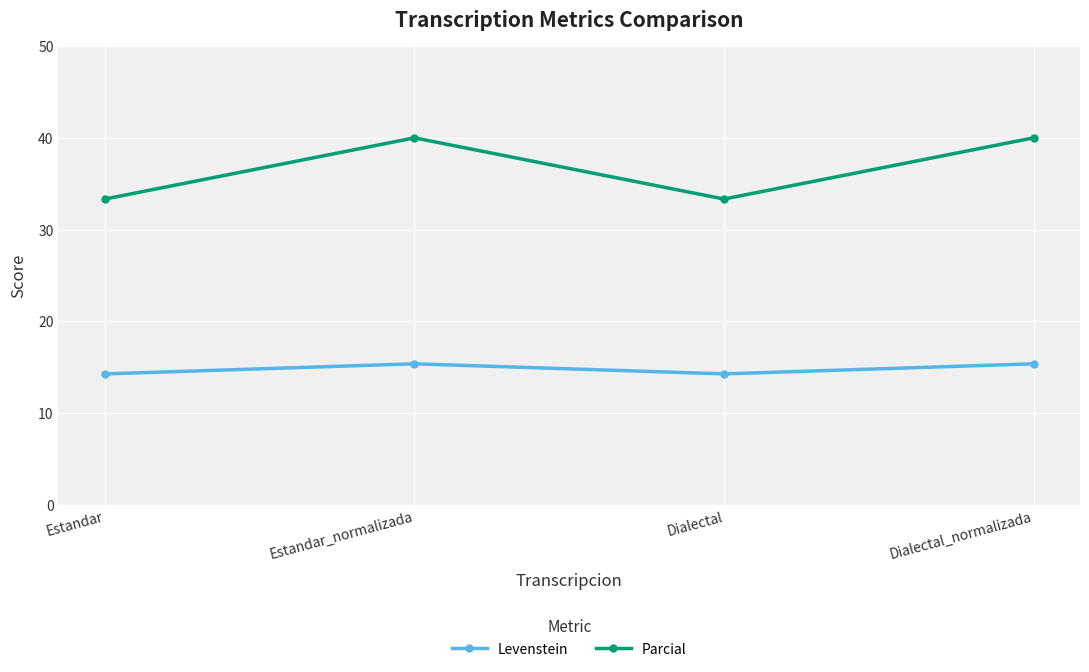

What are all the series names shown in the legend?

Levenstein, Parcial